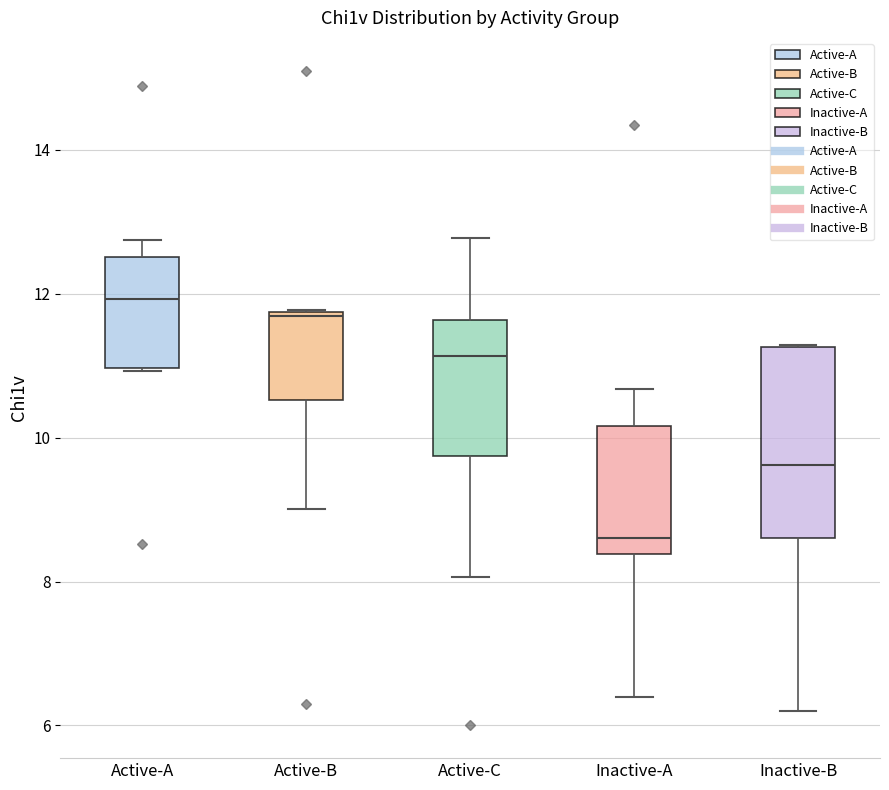

Where does the median line of the box for Active-A sit on the y-axis? The values are not printed on the chart, so give them approximately, as read against the axis.

12.0